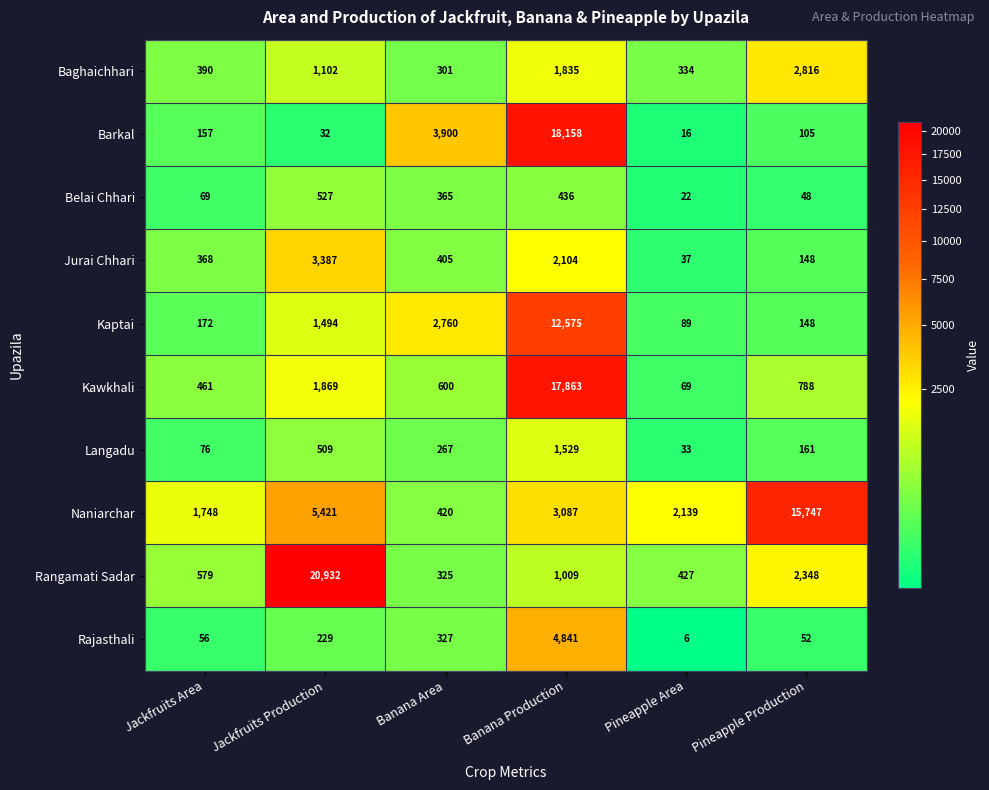

What is the difference between the second highest and second lowest values in the Naniarchar series?

3673